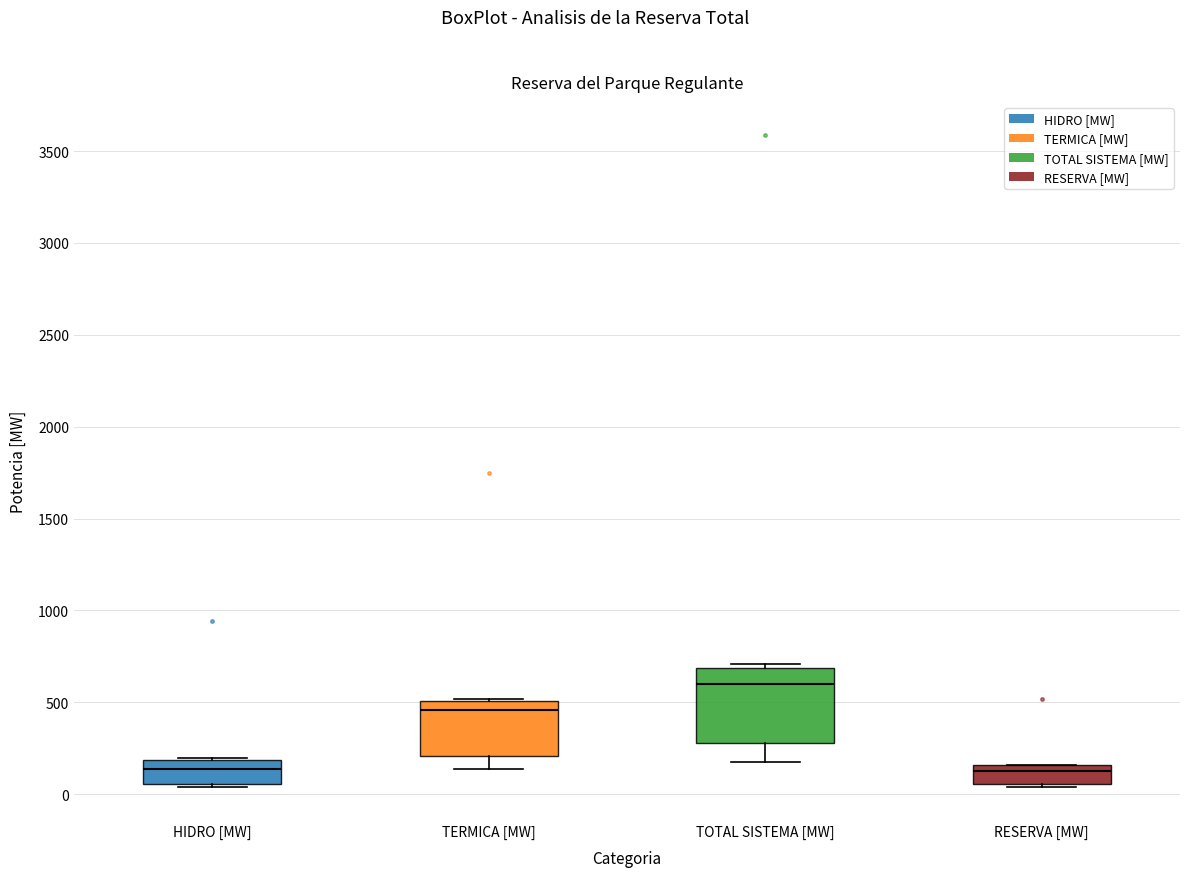

Comparing the boxes themselves (not the whiskers), which one is the tallest?

TOTAL SISTEMA [MW]